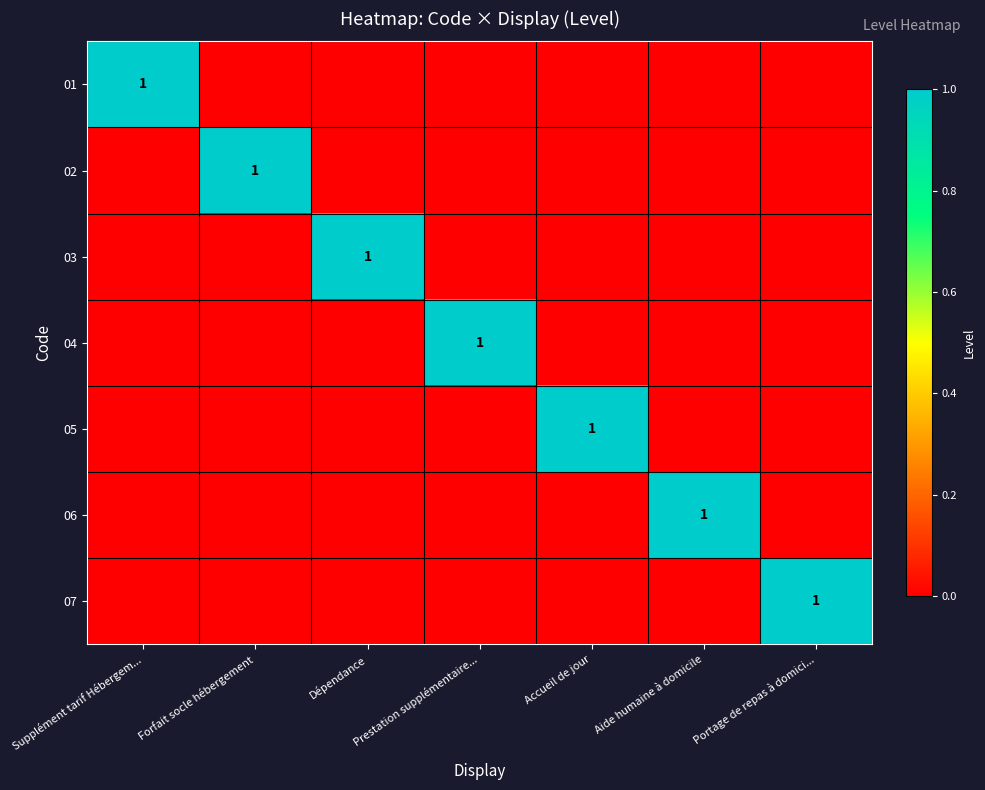

Is it true that 01 equals 1 at Supplément tarif Hébergem...?

True